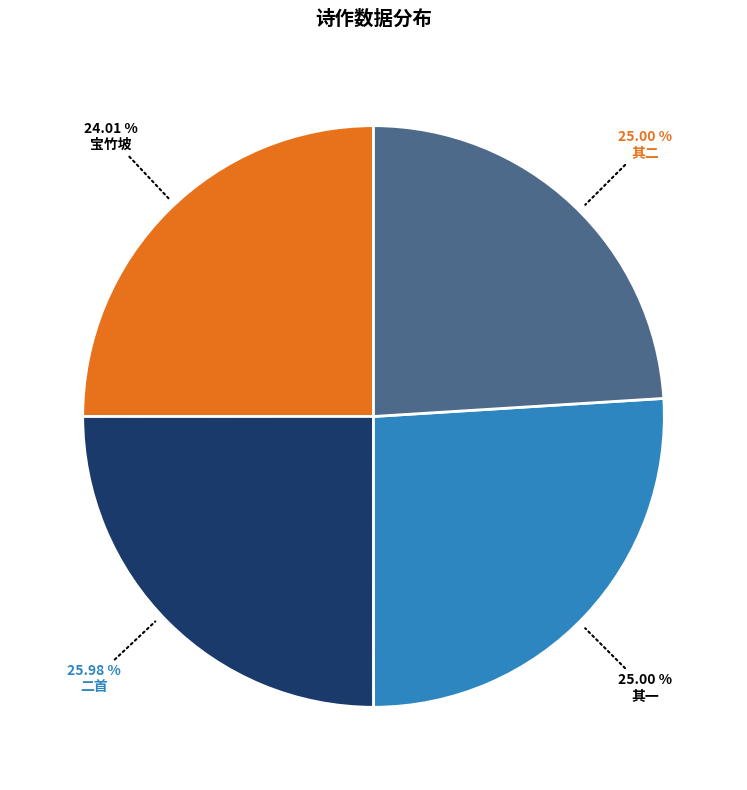

How many slices are in this pie chart?

4